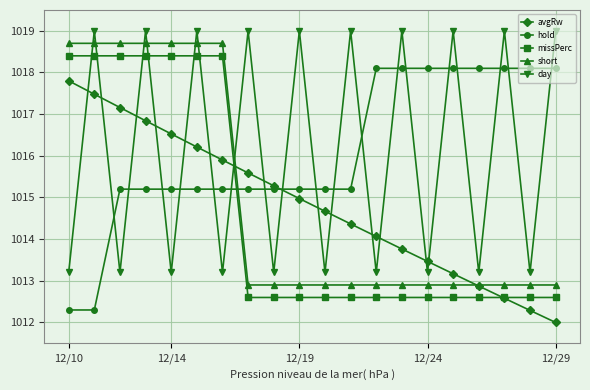

What is the value of the short point at the 9th from the left?

1012.9